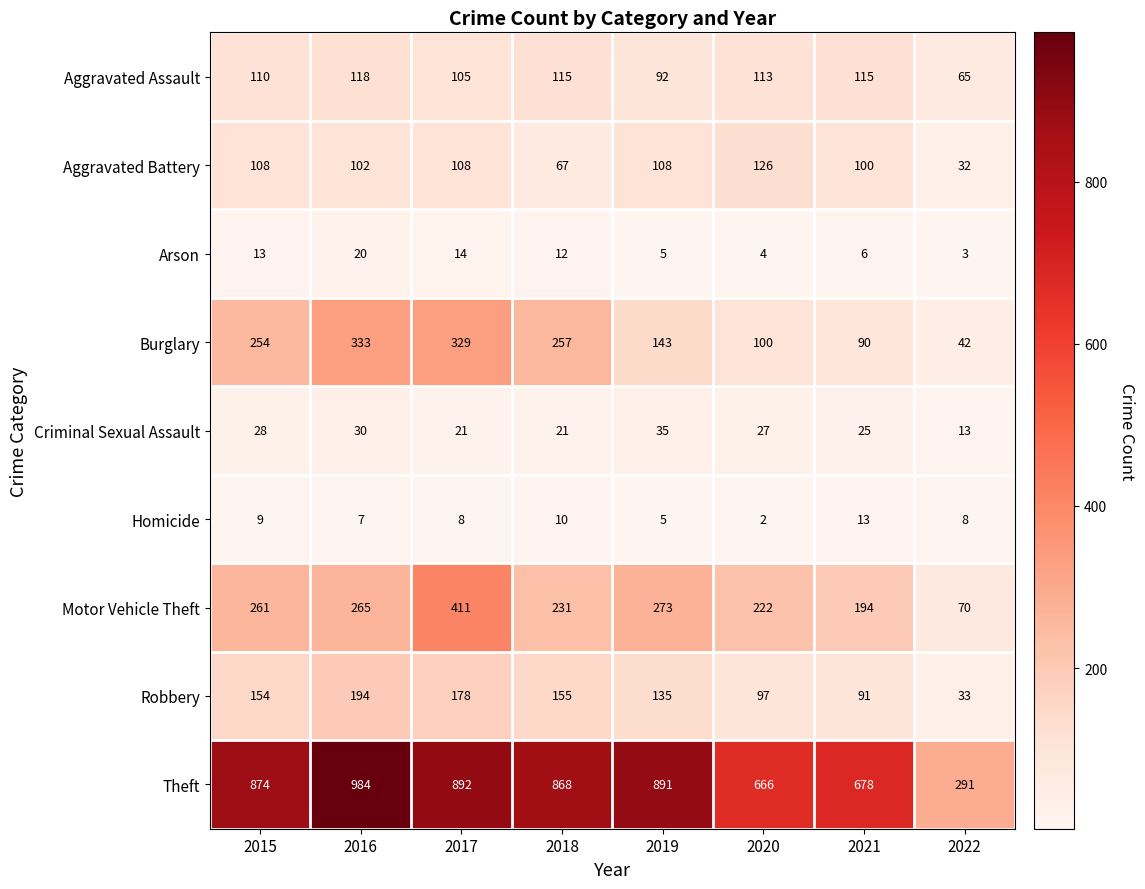

List the series in order of their peak value, highest first.

Theft, Motor Vehicle Theft, Burglary, Robbery, Aggravated Battery, Aggravated Assault, Criminal Sexual Assault, Arson, Homicide